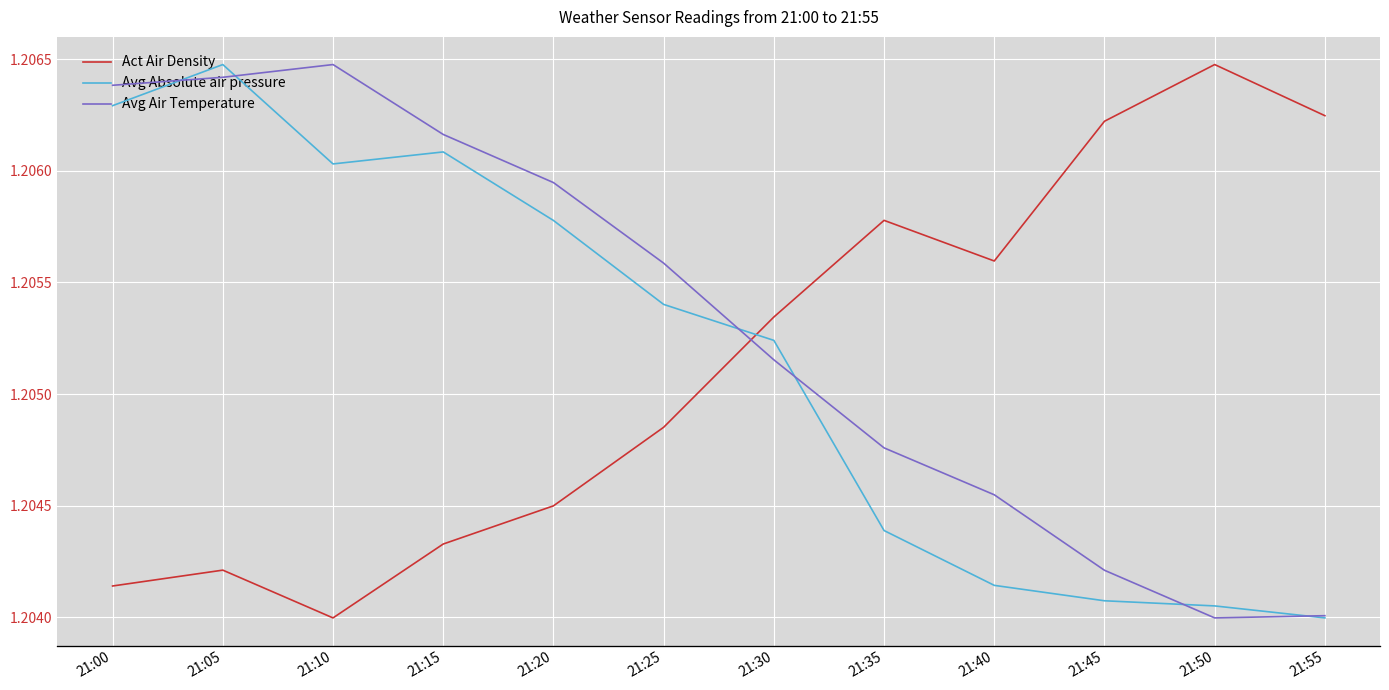

At which label is Avg Air Temperature closest to 19?

21:50